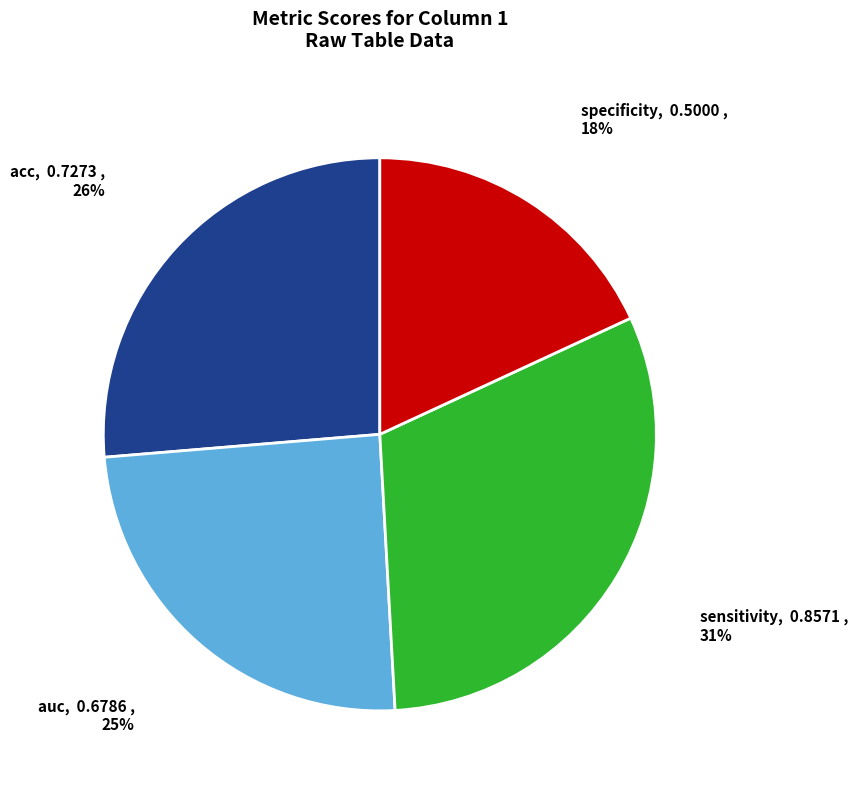

Between auc and acc, which is larger?

acc